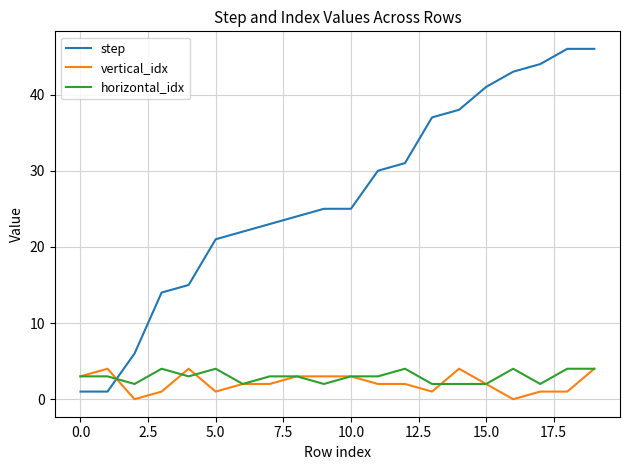

Which series ends up on top after the final intersection of horizontal_idx and step?

step